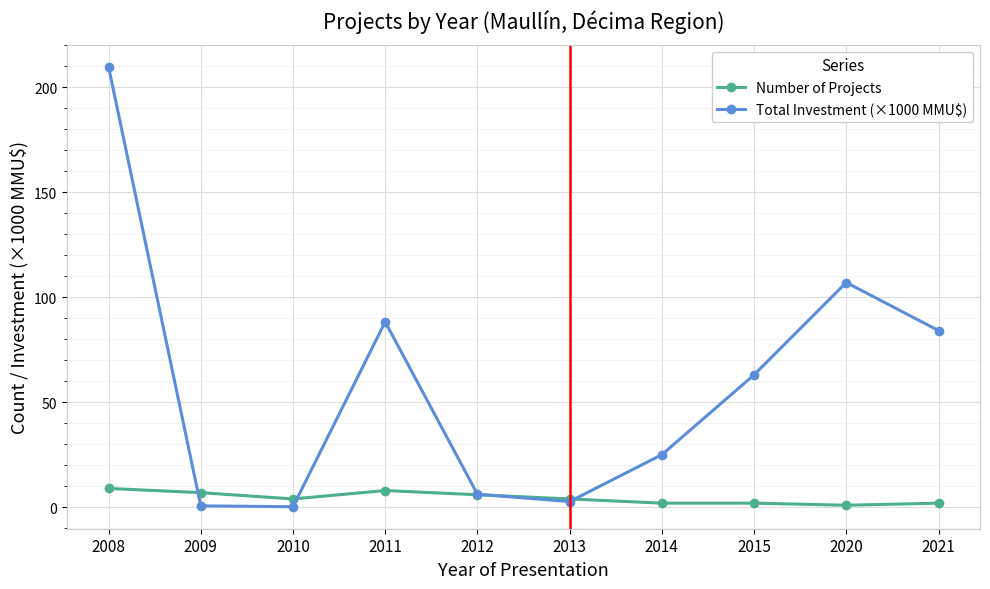

True or false: Number of Projects has more than 0 interior local peaks.

True